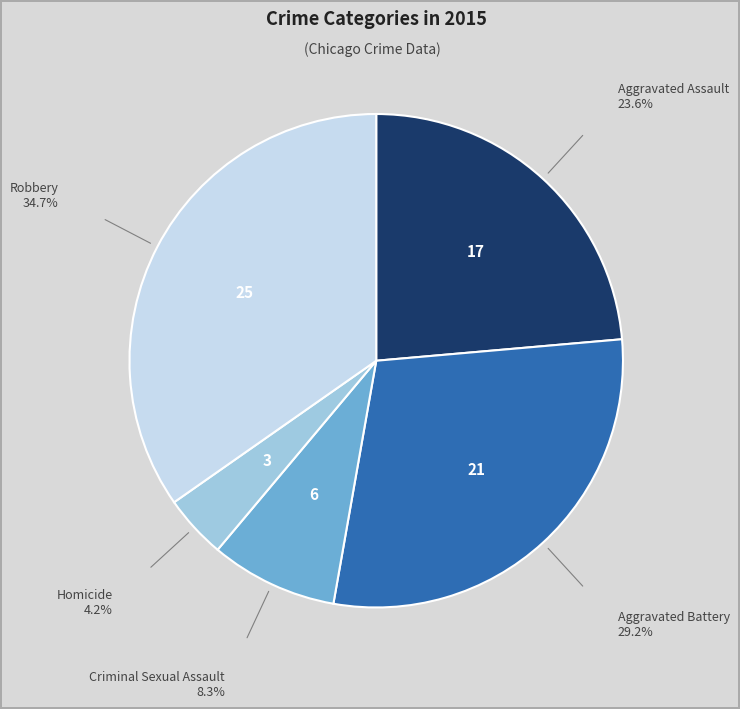

Does any single category account for the majority?

No